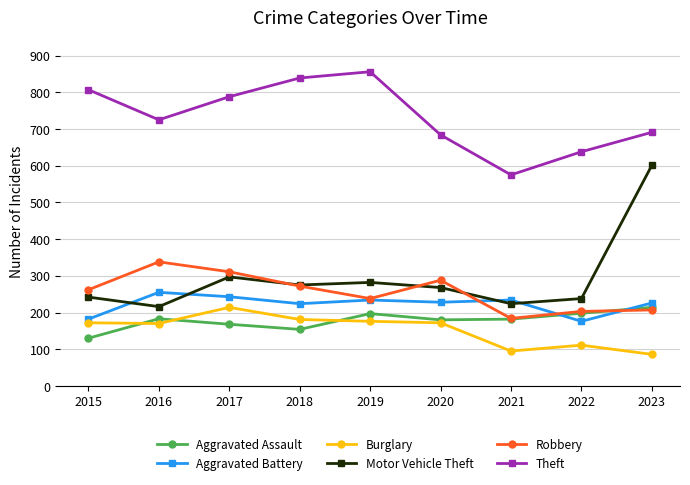

What is the difference between the maximum and minimum values in the Motor Vehicle Theft series?

385